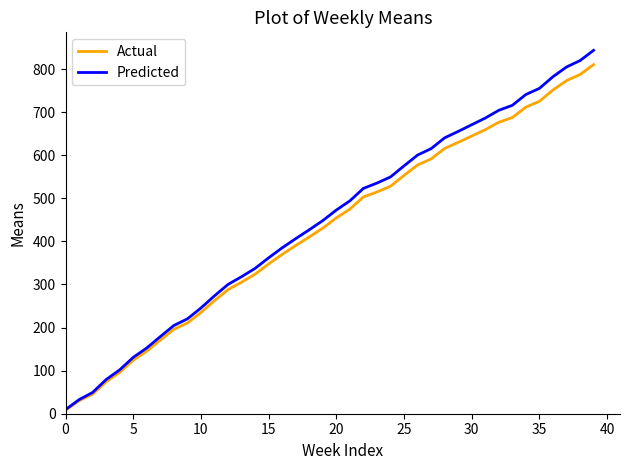

What is the highest value of the Predicted series?

843.4